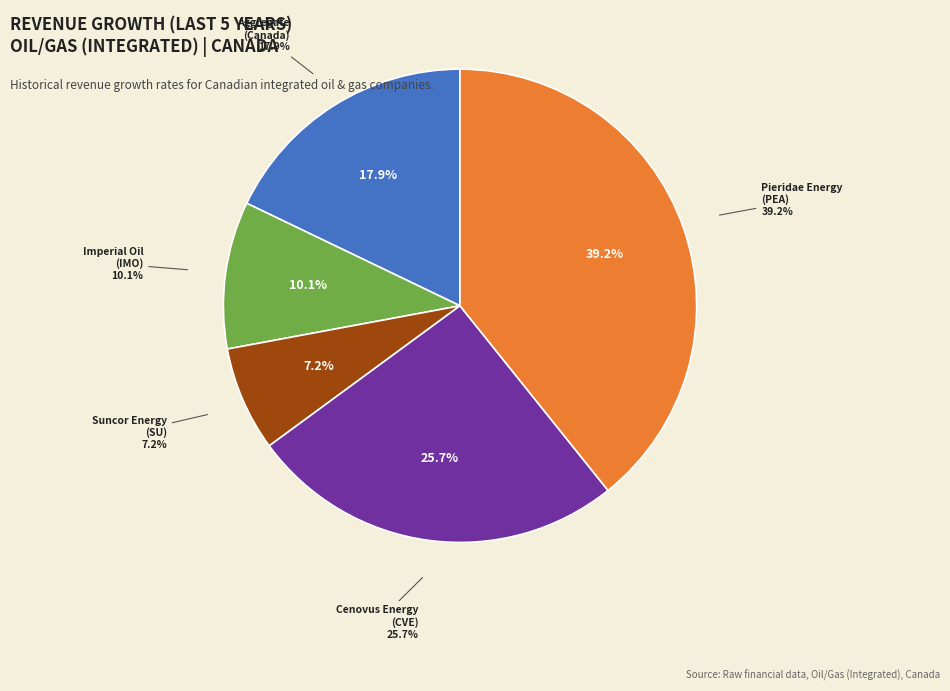

How many segments does this pie chart have?

5